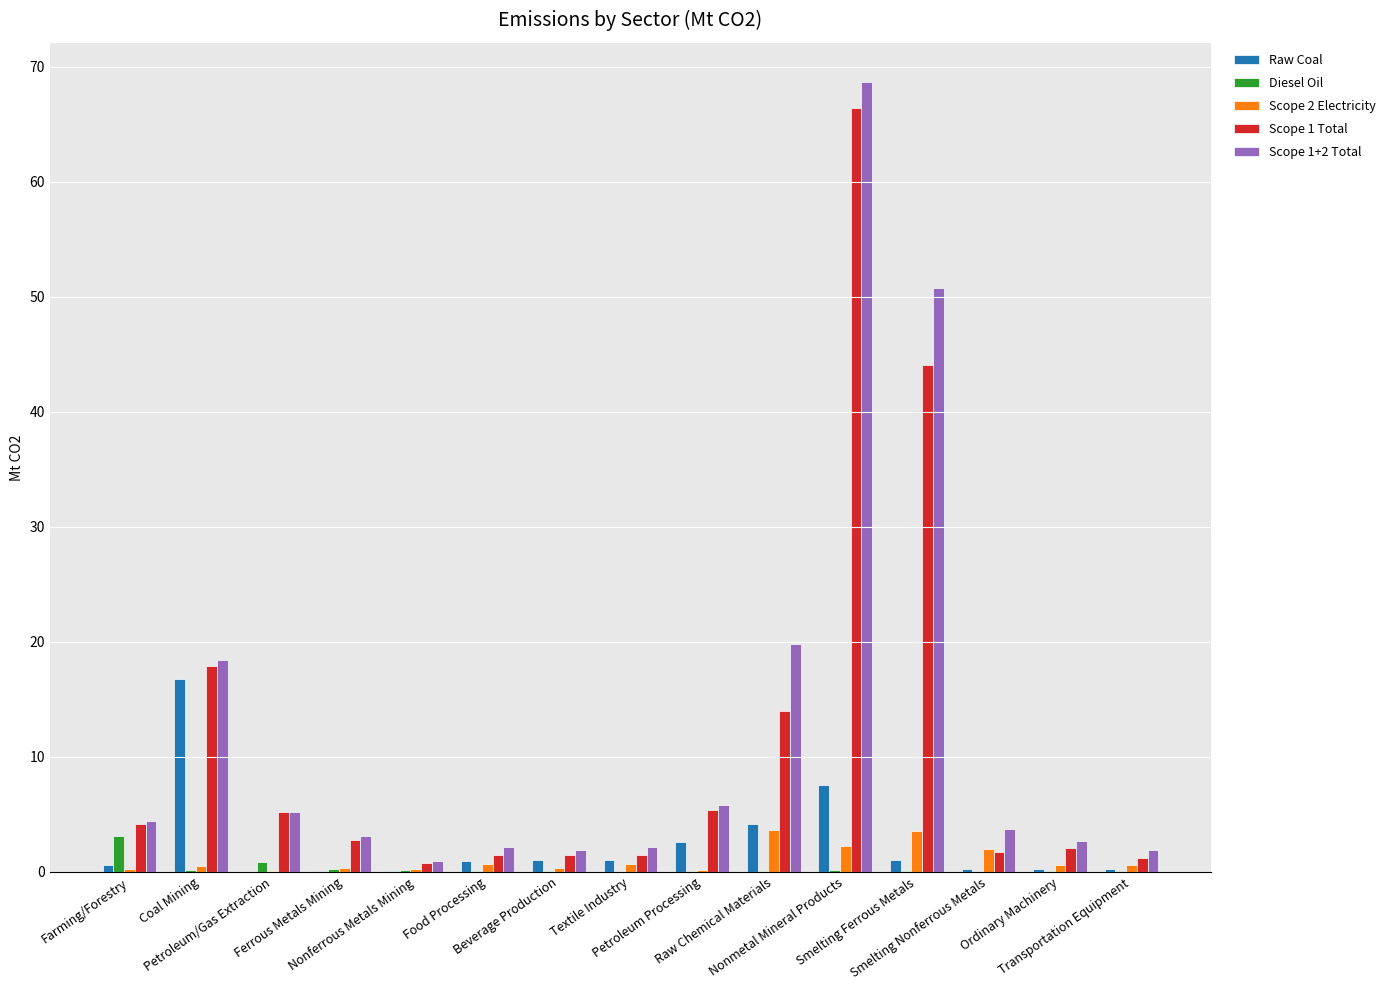

What is the maximum value shown in the chart?

68.6